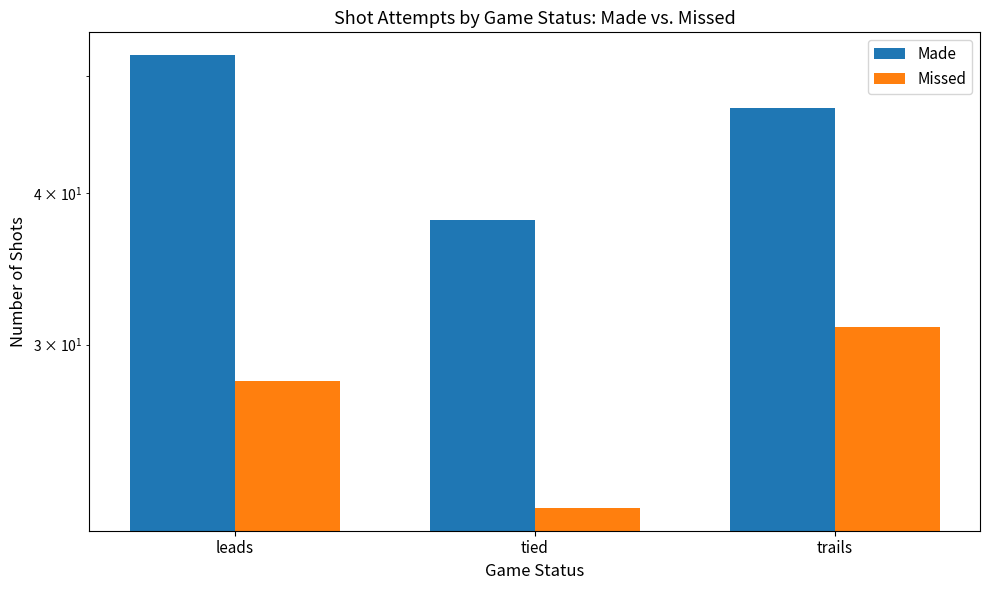

Reading left to right, extract all data points from this chart.

Made: leads=52	tied=38	trails=47
Missed: leads=28	tied=22	trails=31